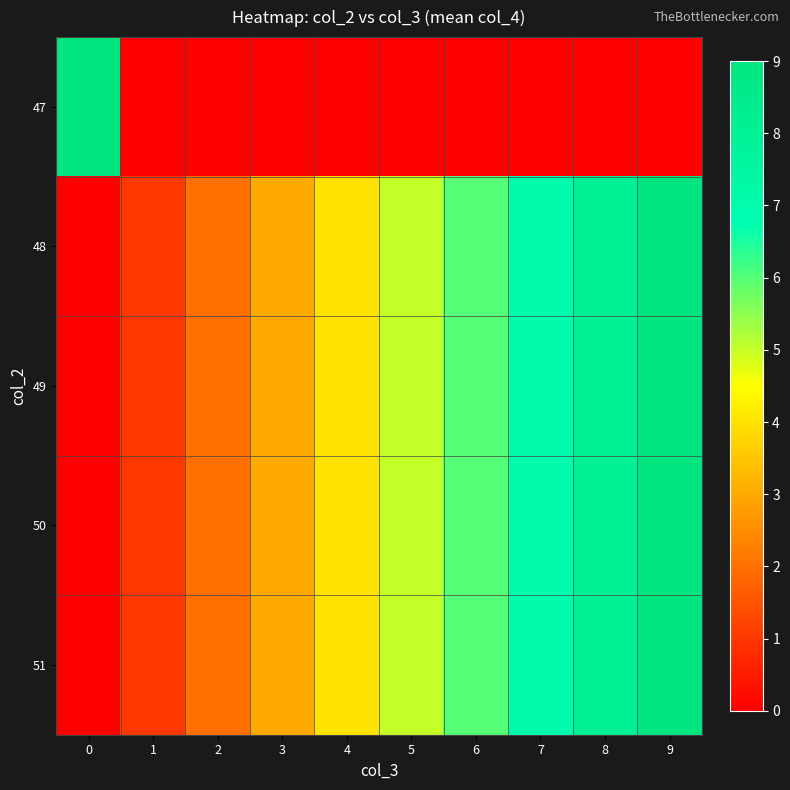

Reading right to left, extract all data points from this chart.

47: 9=0	8=0	7=0	6=0	5=0	4=0	3=0	2=0	1=0	0=9
48: 9=9	8=8	7=7	6=6	5=5	4=4	3=3	2=2	1=1	0=0
49: 9=9	8=8	7=7	6=6	5=5	4=4	3=3	2=2	1=1	0=0
50: 9=9	8=8	7=7	6=6	5=5	4=4	3=3	2=2	1=1	0=0
51: 9=9	8=8	7=7	6=6	5=5	4=4	3=3	2=2	1=1	0=0